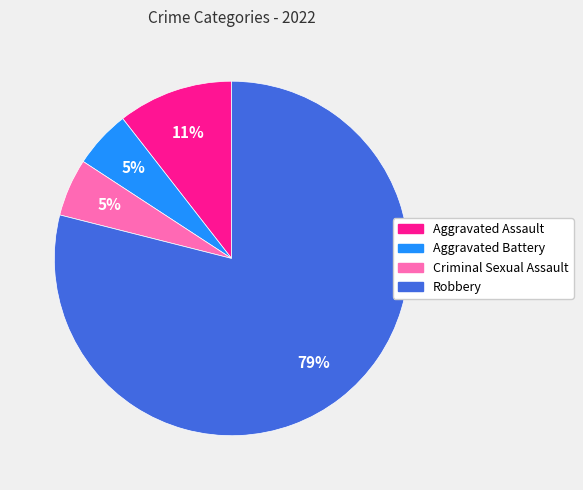

To the nearest percent, what is the difference between the largest and smallest slice percentages?

74%